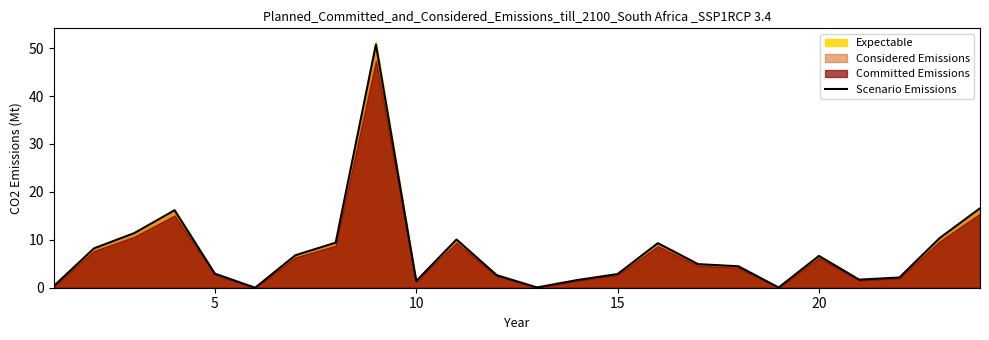

What is the highest value of the Scenario Emissions series?

50.8